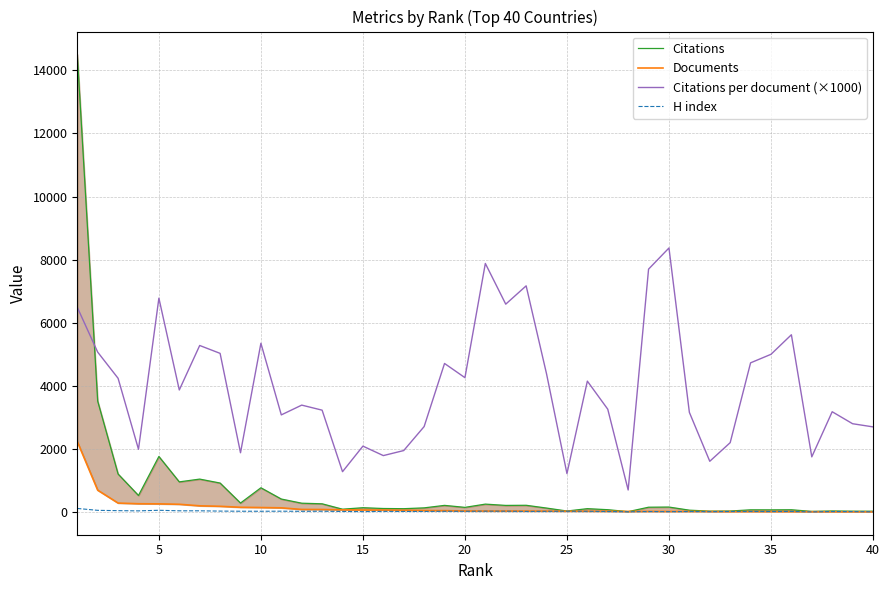

Reading right to left, extract all data points from this chart.

Citations: 27	28	35	21	73	70	71	33	29	60	159	154	14	75	108	33	127	215	211	252	149	212	133	107	113	138	91	262	281	413	770	286	920	1045	957	1762	526	1207	3518	14505
Documents: 10	10	11	12	13	14	15	15	18	19	19	20	20	23	26	27	29	30	32	32	35	45	49	55	63	66	71	81	83	134	144	152	183	198	247	260	264	285	694	2235
Citations per document (×1000): 2700	2800	3180	1750	5620	5000	4730	2200	1610	3160	8370	7700	700	3260	4150	1220	4380	7170	6590	7880	4260	4710	2710	1950	1790	2090	1280	3230	3390	3080	5350	1880	5030	5280	3870	6780	1990	4240	5070	6490
H index: 9	15	17	7	21	17	21	19	14	18	13	18	10	18	25	27	24	21	28	28	25	25	20	20	22	14	19	26	24	28	26	27	31	40	40	57	38	45	55	115